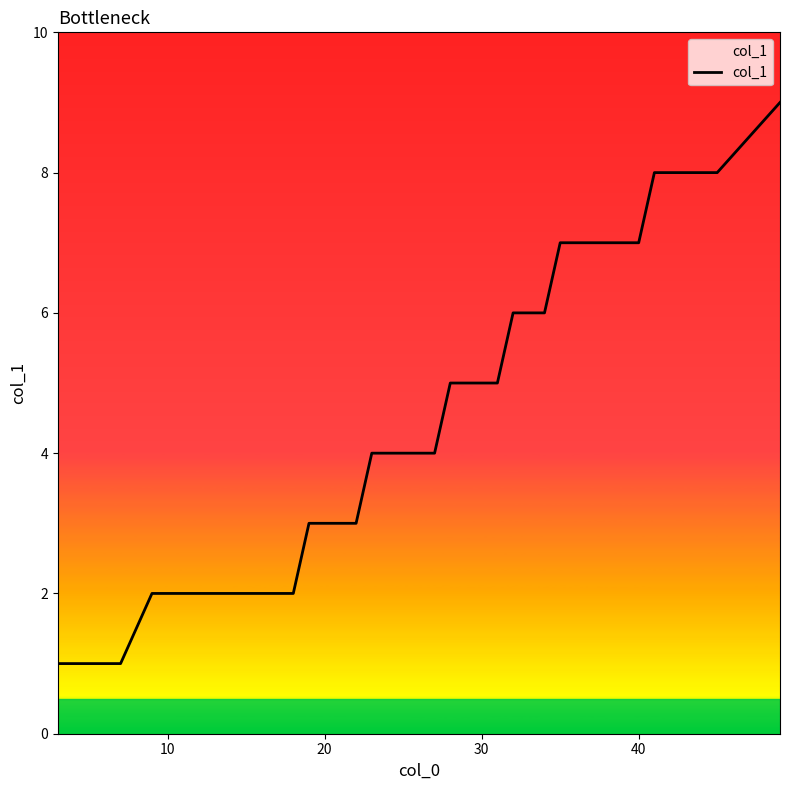

What is the average value?

5